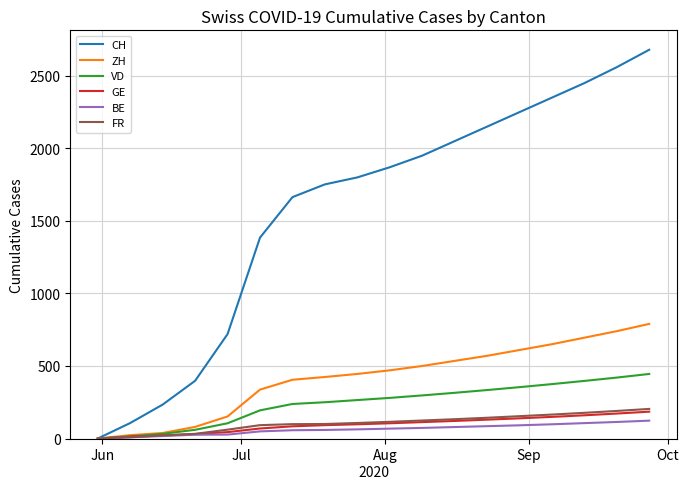

Which series has the largest total across all categories?

CH